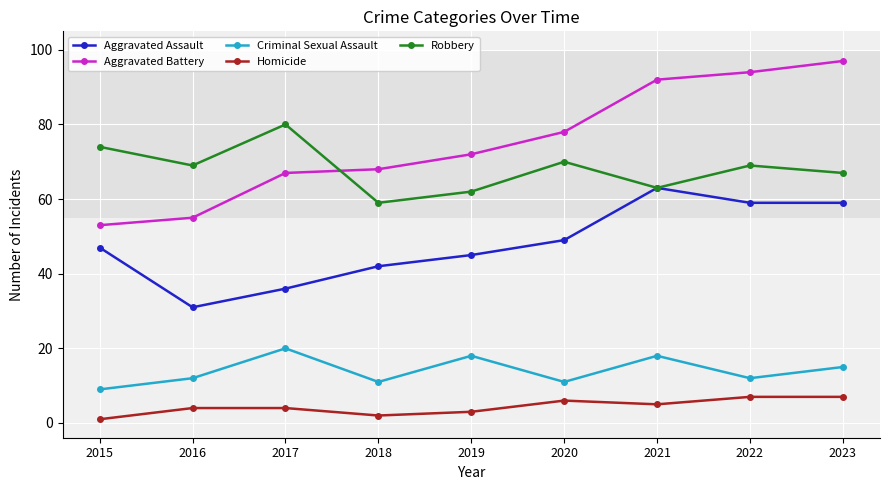

Reading left to right, transcribe all the data shown in this chart.

Aggravated Assault: 47	31	36	42	45	49	63	59	59
Aggravated Battery: 53	55	67	68	72	78	92	94	97
Criminal Sexual Assault: 9	12	20	11	18	11	18	12	15
Homicide: 1	4	4	2	3	6	5	7	7
Robbery: 74	69	80	59	62	70	63	69	67